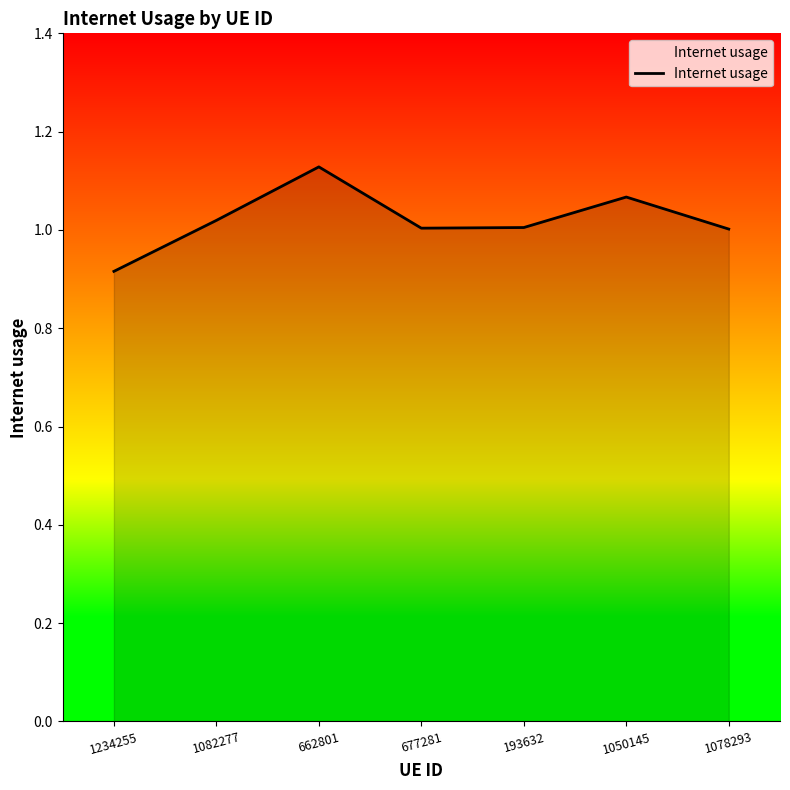

What is the sum of the values at 662801 and 1234255?

2.0